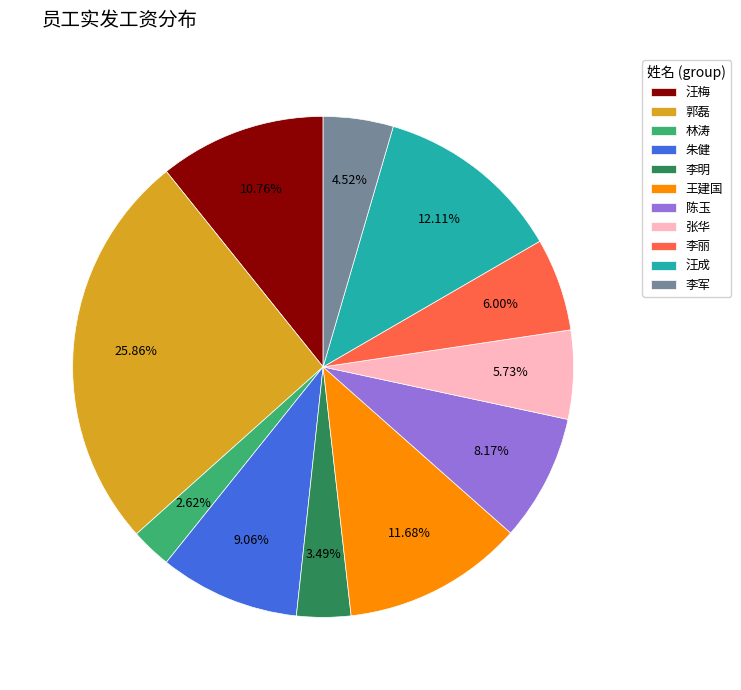

To the nearest percent, what is the difference between the 张华 and 李军 slice percentages?

1%